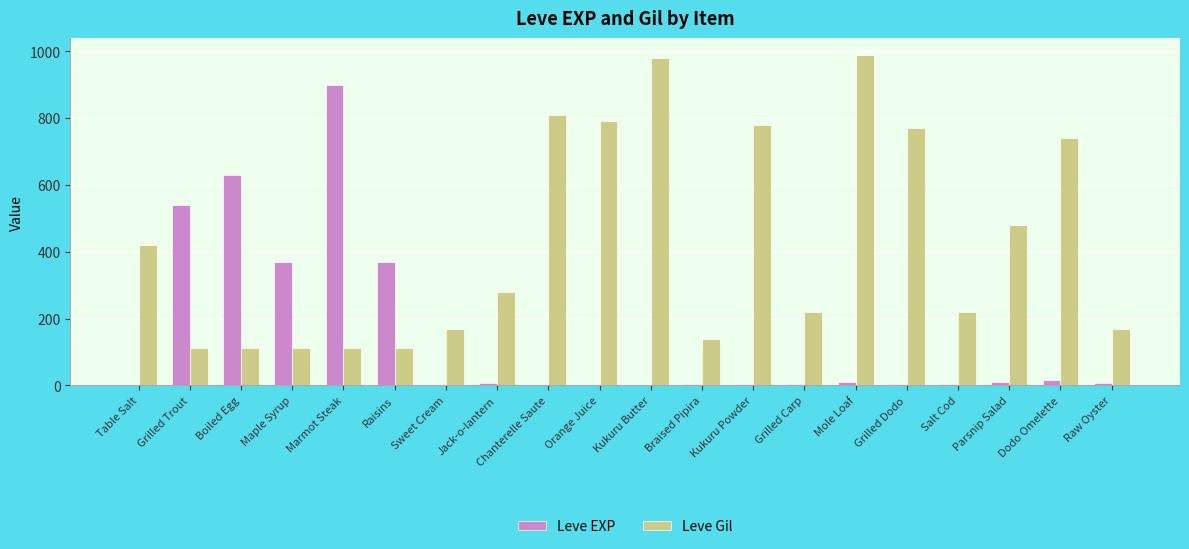

What is the sum of all Leve EXP values?

2881